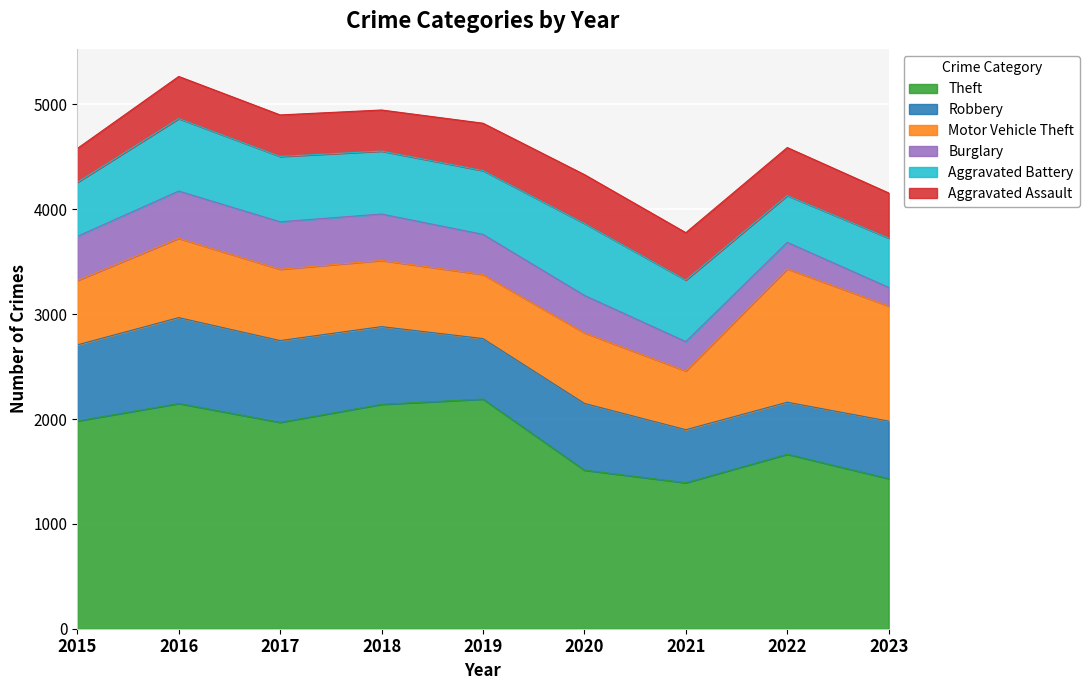

Between which two adjacent categories do Motor Vehicle Theft and Robbery first intersect?

2018 and 2019